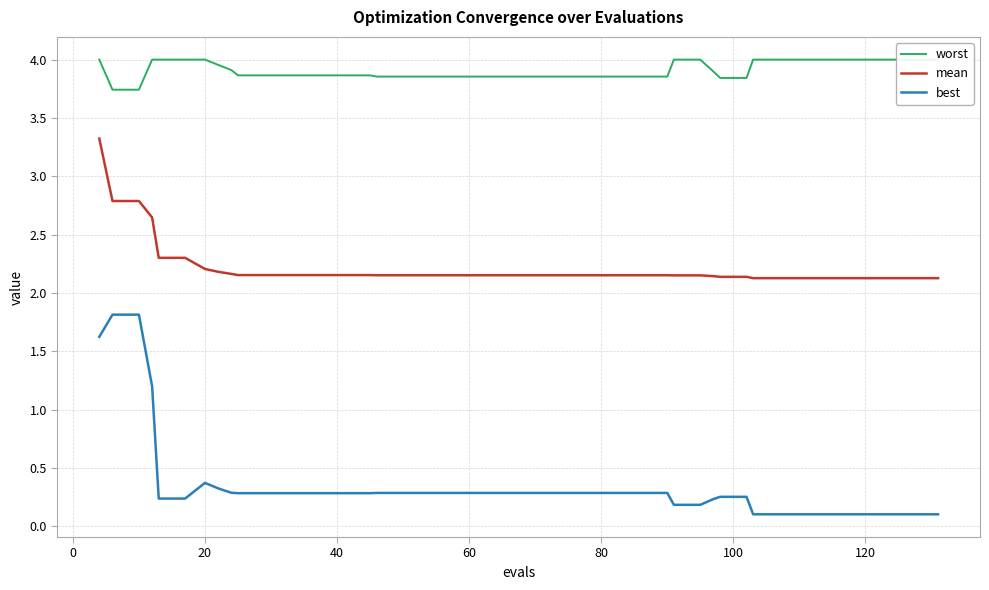

What is the maximum value for mean?

3.3